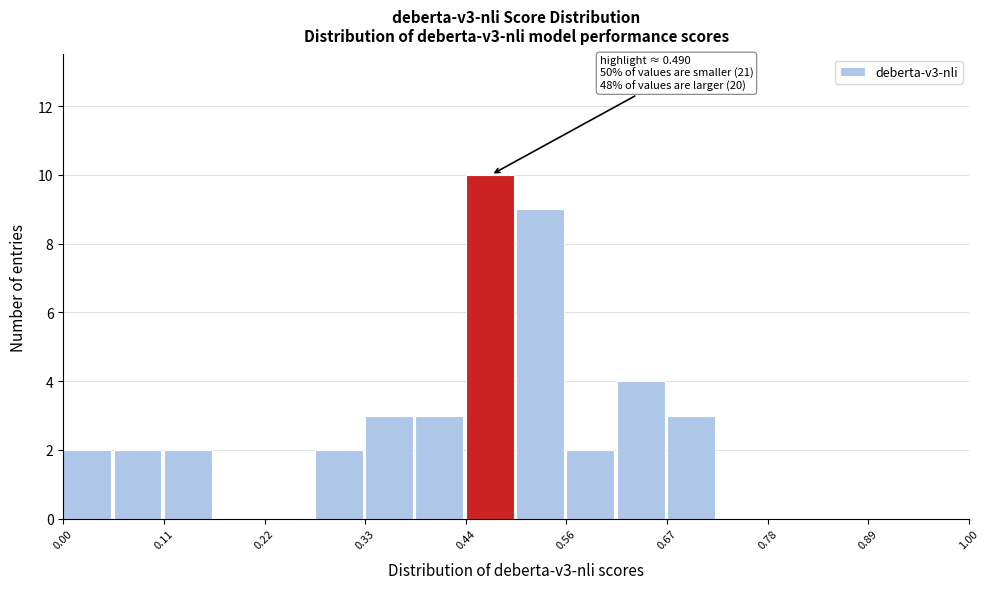

Around what value on the x-axis is the tallest bar? Give the approximate position of its centre, as read against the axis.

0.48